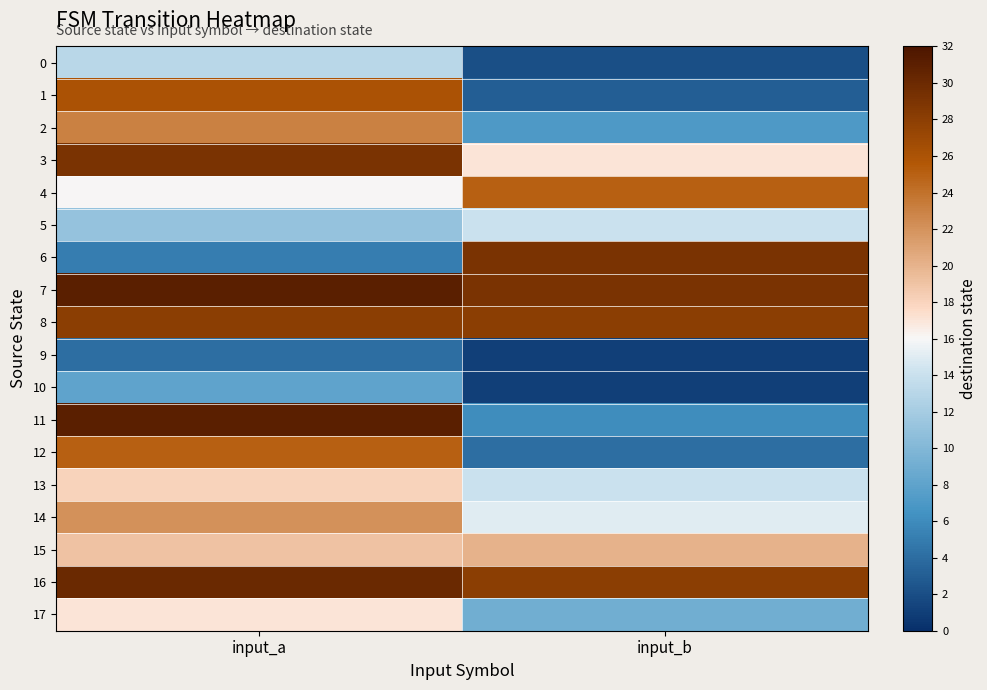

How many distinct data groups are displayed?

18